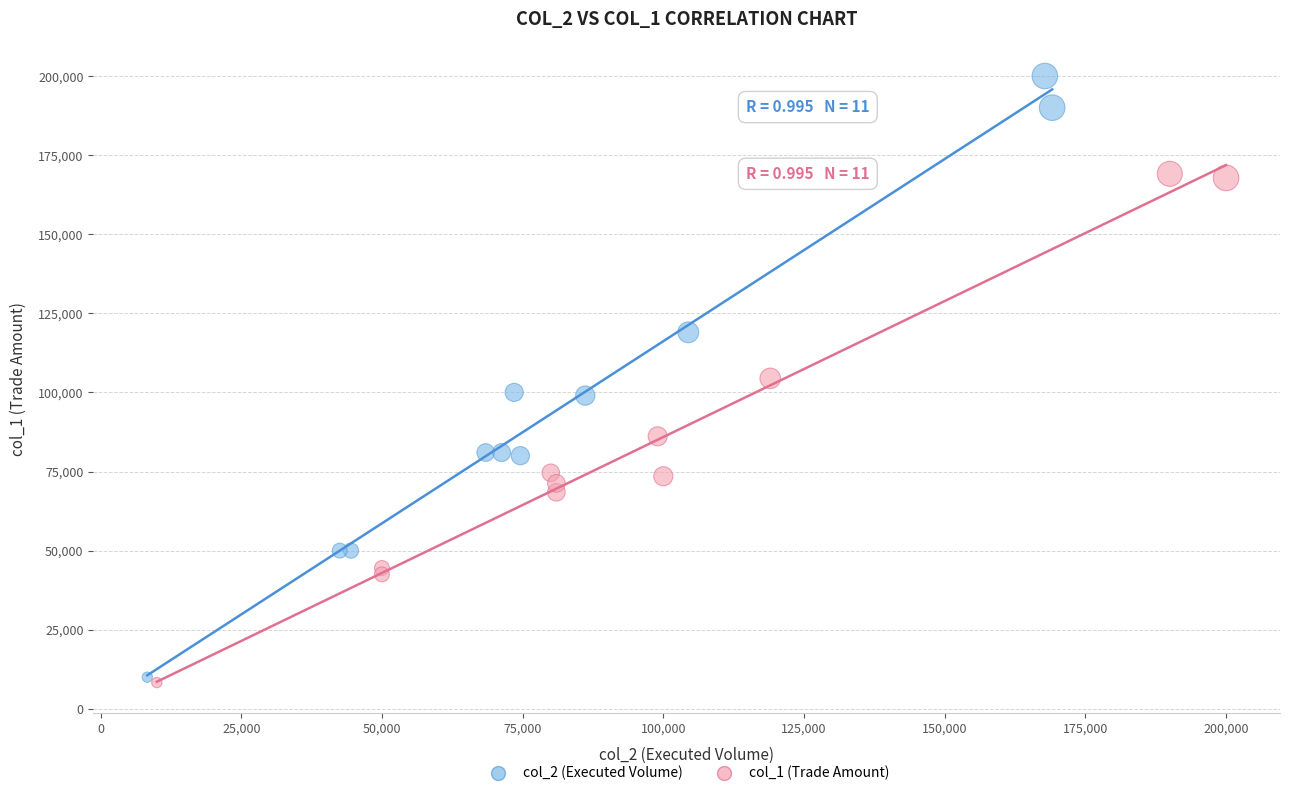

Which series has the widest spread of Y values?

col_2 (Executed Volume)